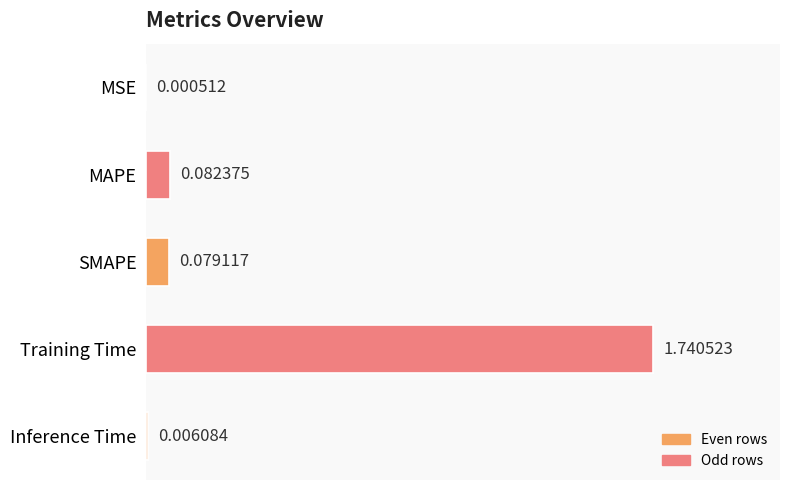

Which has a higher value, Training Time or MSE?

Training Time